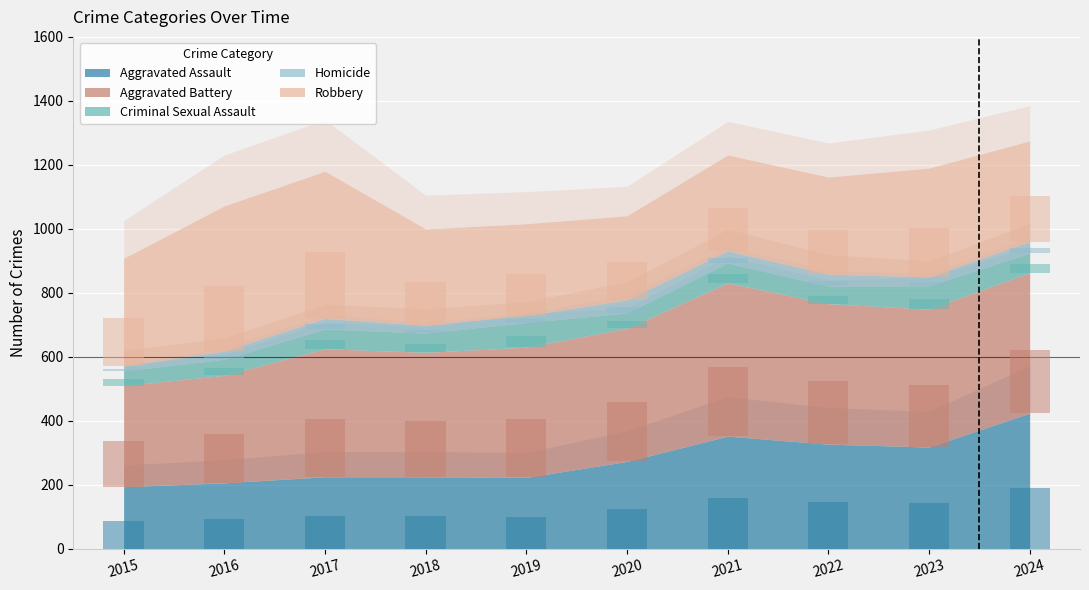

Between 2018 and 2020, which series saw the biggest shift?

Aggravated Assault